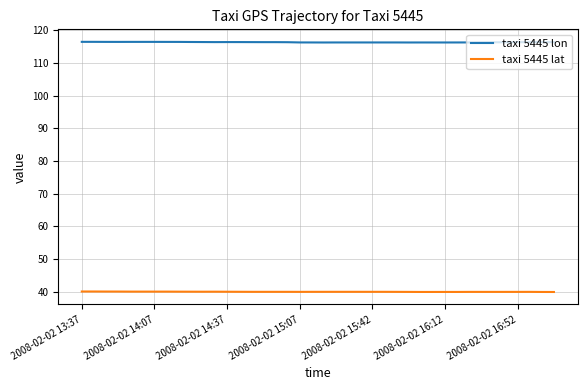

How many lines are shown in the chart?

2